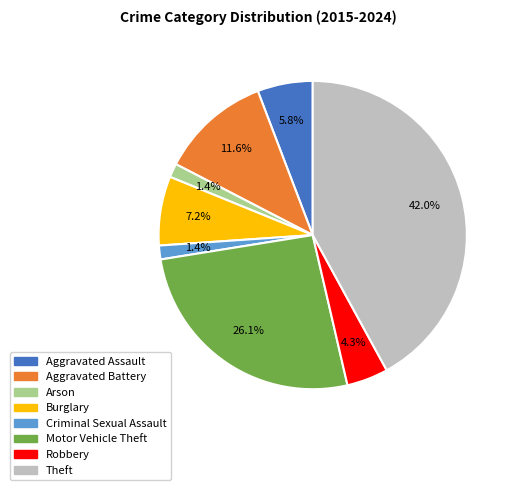

Do Aggravated Battery and Robbery together represent more than half of the pie?

No